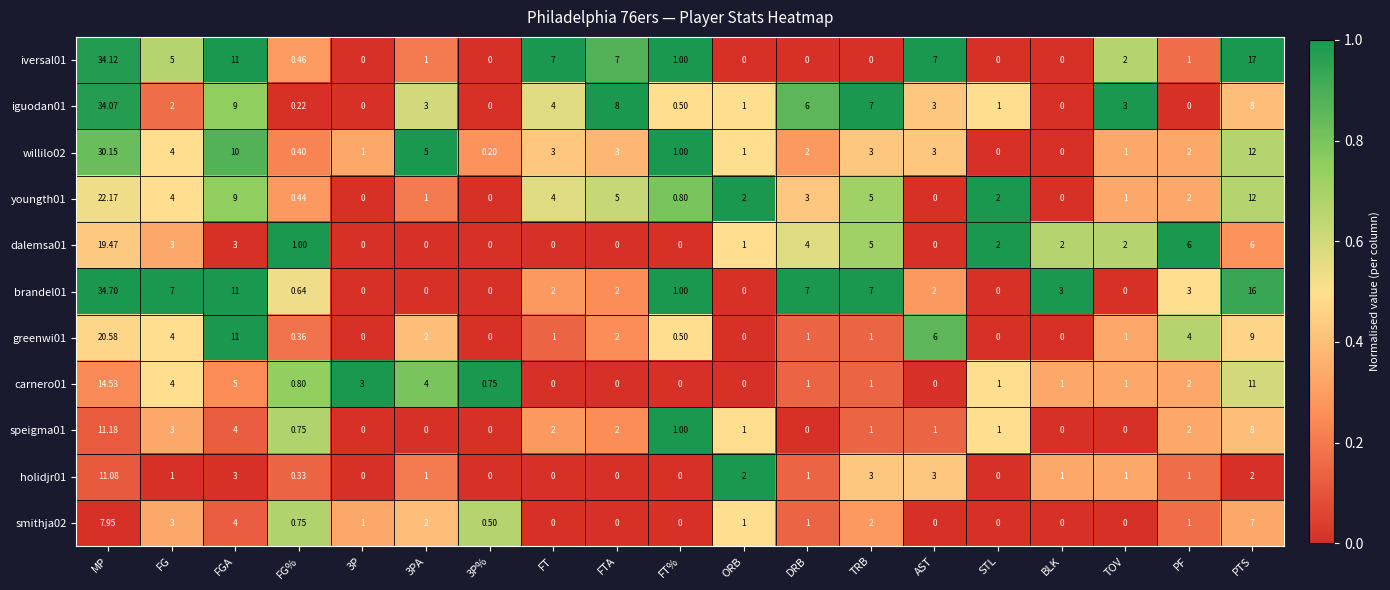

At how many categories does at least one series exceed 0?

19